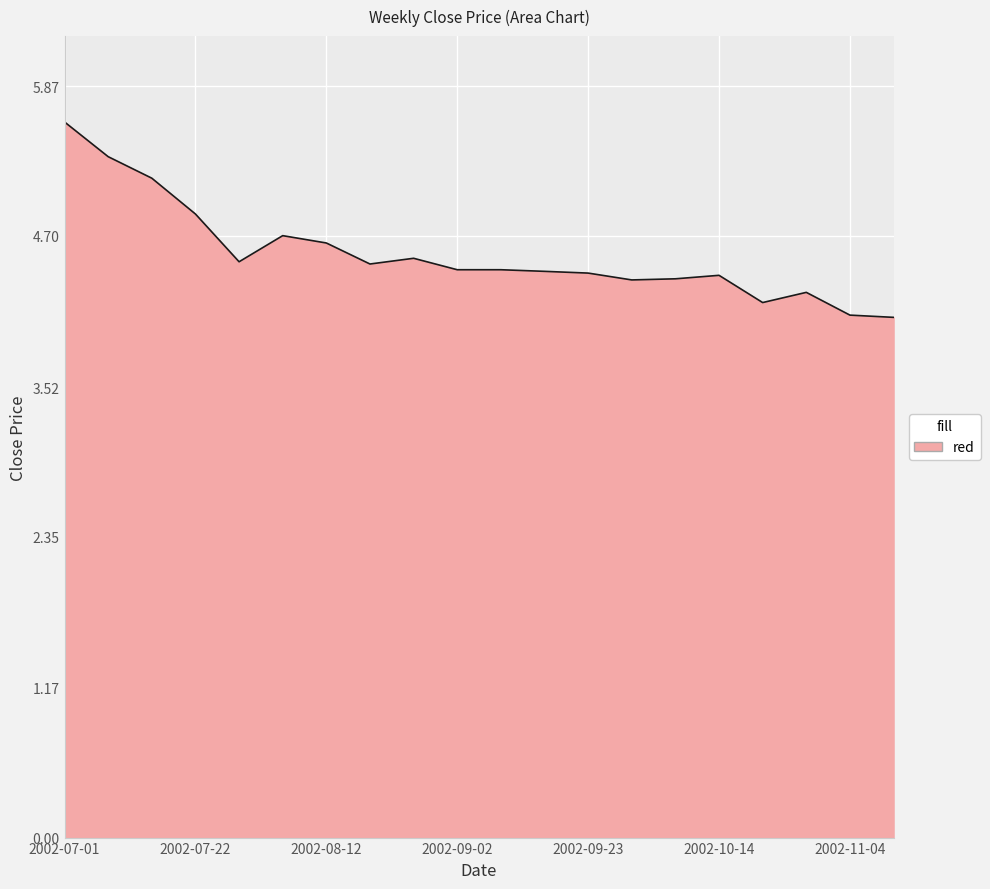

What is the difference between the maximum and minimum values?

1.5